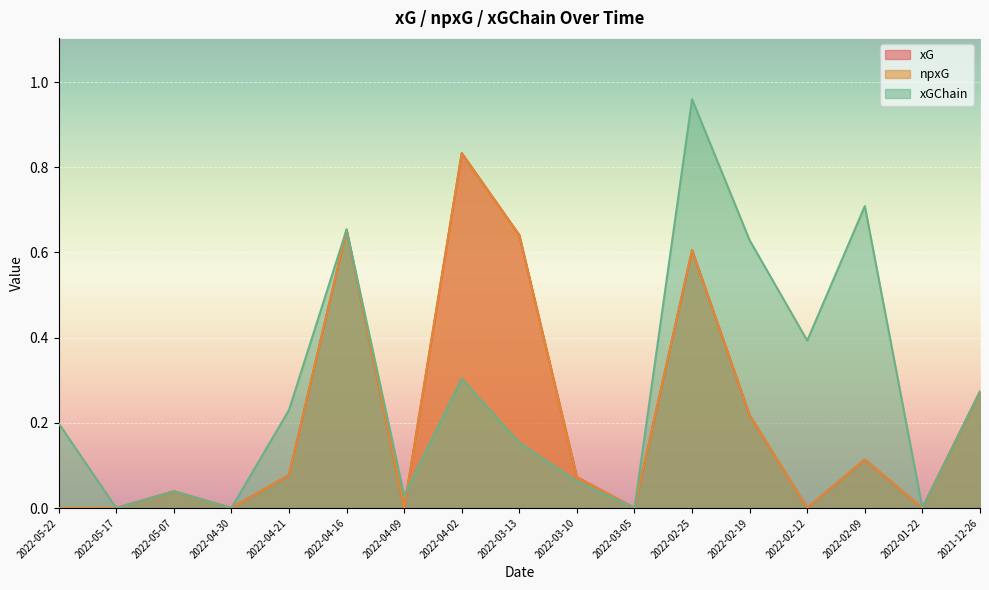

The xG series shows 0.2 at 2022-02-25. True or false?

False